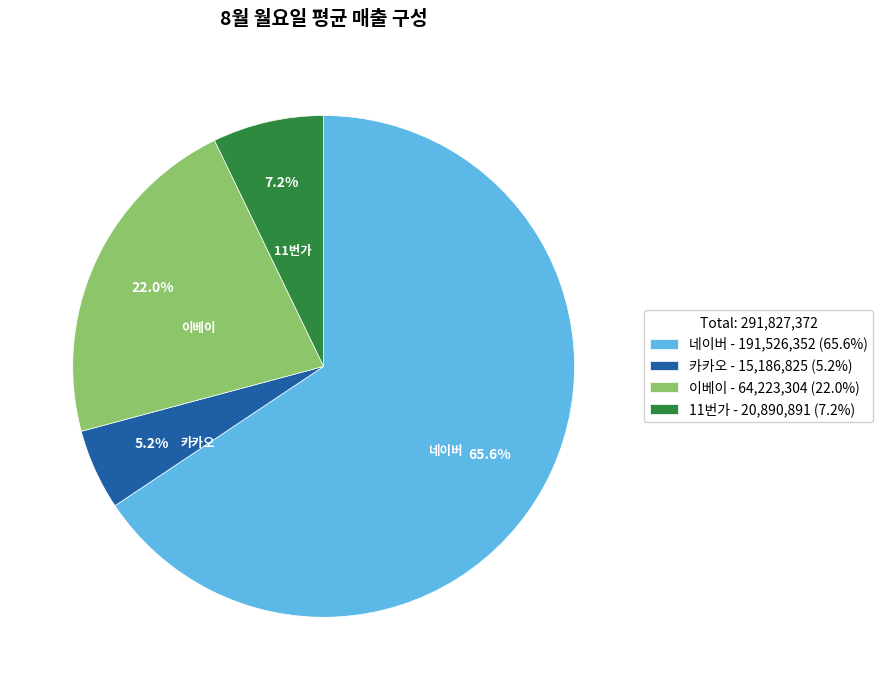

To the nearest percent, what is the difference between the largest and smallest slice percentages?

60%